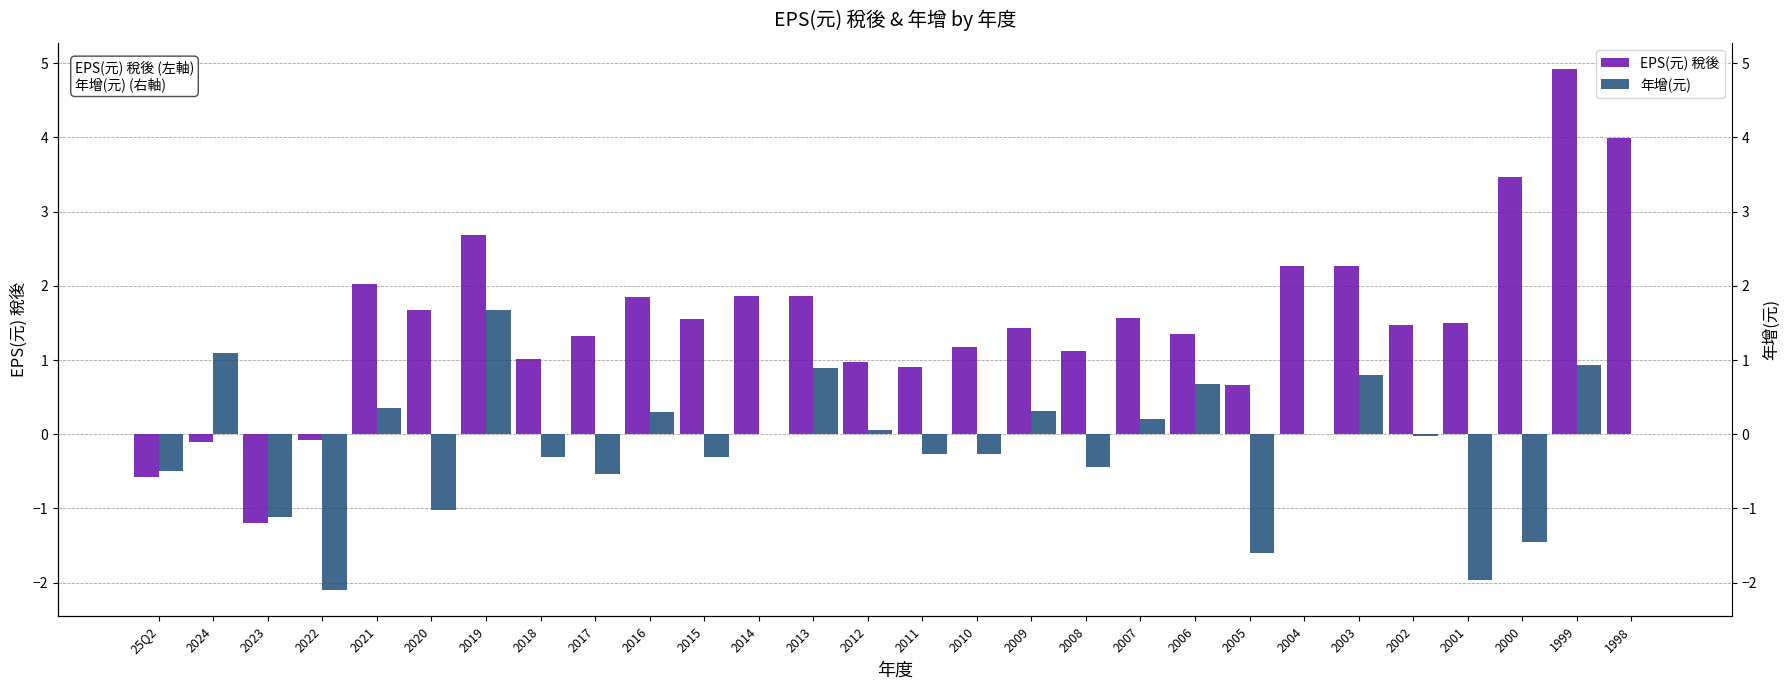

What is the difference between the maximum and minimum values in the EPS(元) 稅後 series?

6.1